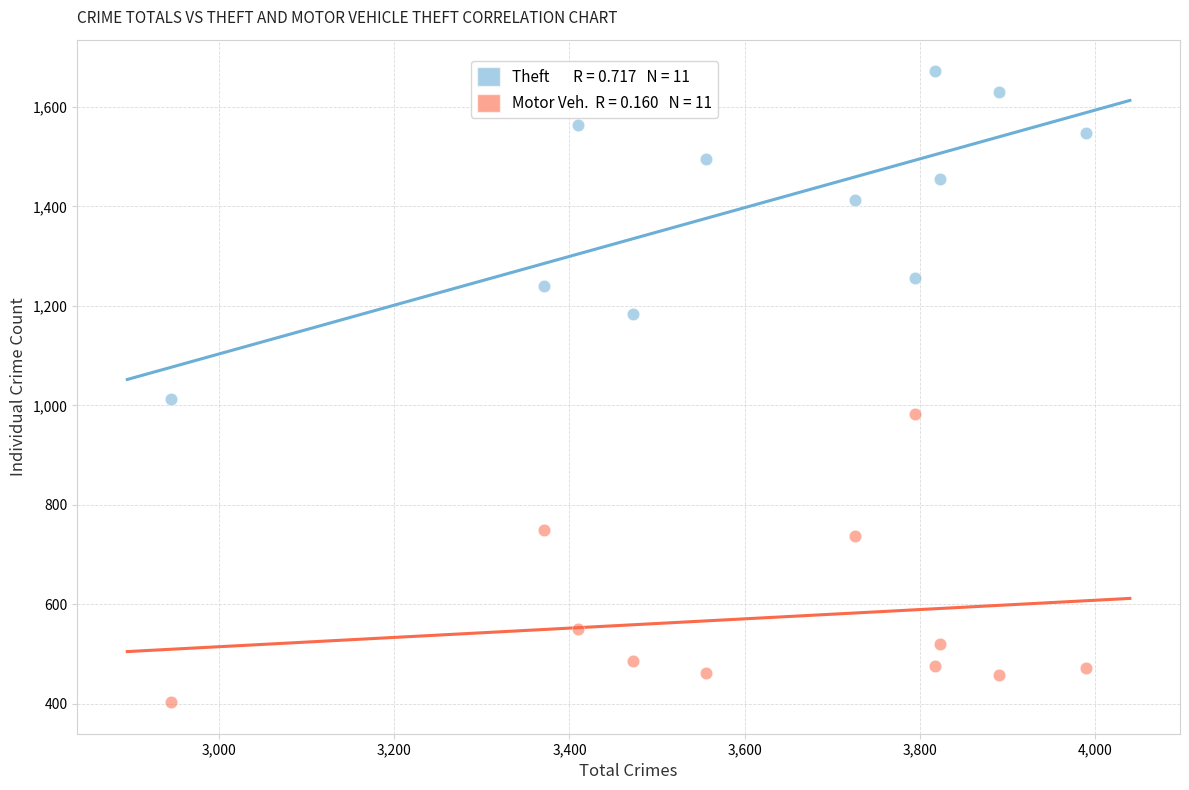

Across all series, what Y value is closest to 1037?

1013